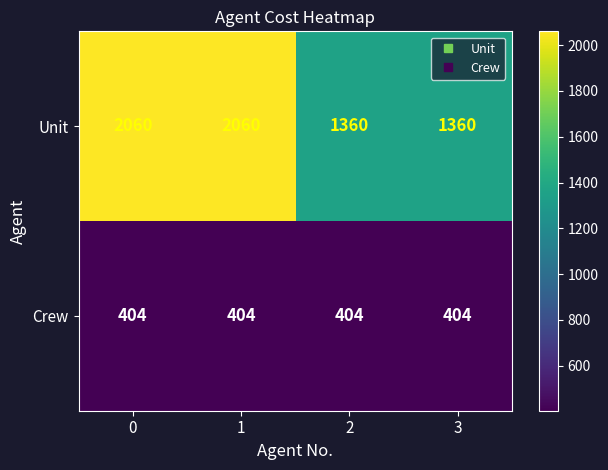

Reading right to left, extract all data points from this chart.

Unit: 3=1360	2=1360	1=2060	0=2060
Crew: 3=404	2=404	1=404	0=404